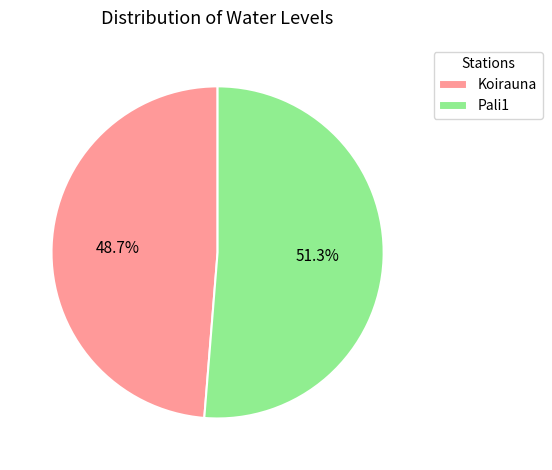

The Koirauna slice represents 42% of the pie. True or false?

False